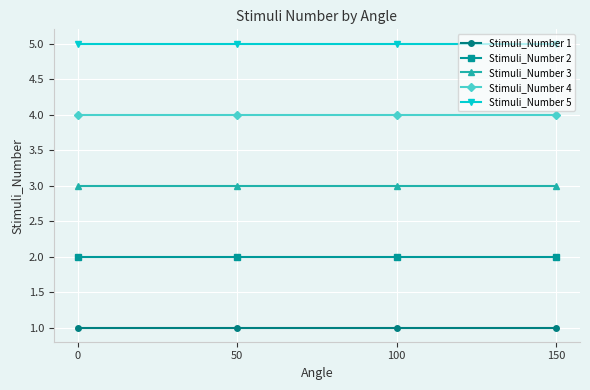

The value of Stimuli_Number 4 at 100 is 7. True or false?

False